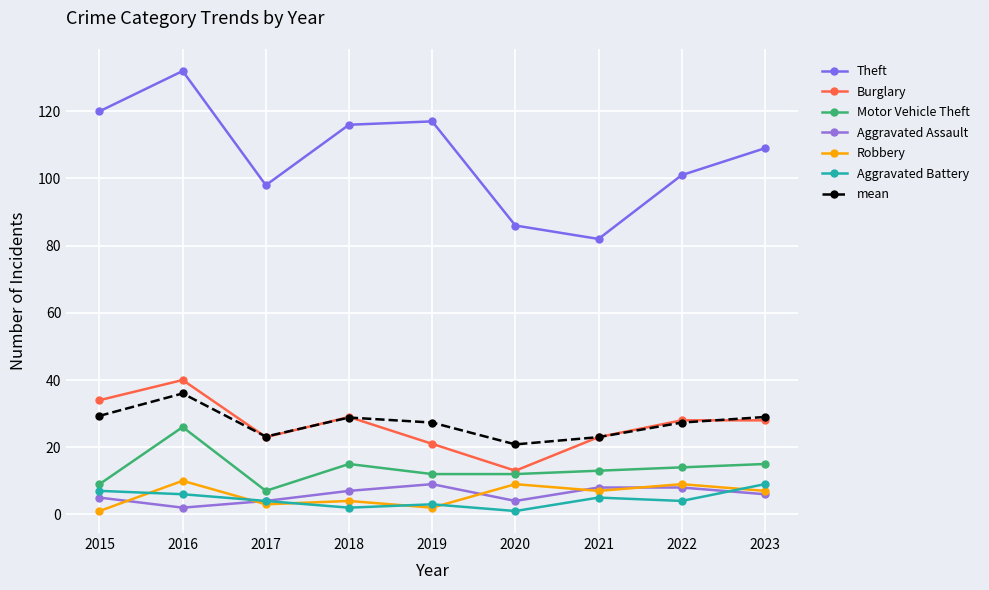

Reading left to right, what are all the values shown in this chart?

Theft: 120	132	98	116	117	86	82	101	109
Burglary: 34	40	23	29	21	13	23	28	28
Motor Vehicle Theft: 9	26	7	15	12	12	13	14	15
Aggravated Assault: 5	2	4	7	9	4	8	8	6
Robbery: 1	10	3	4	2	9	7	9	7
Aggravated Battery: 7	6	4	2	3	1	5	4	9